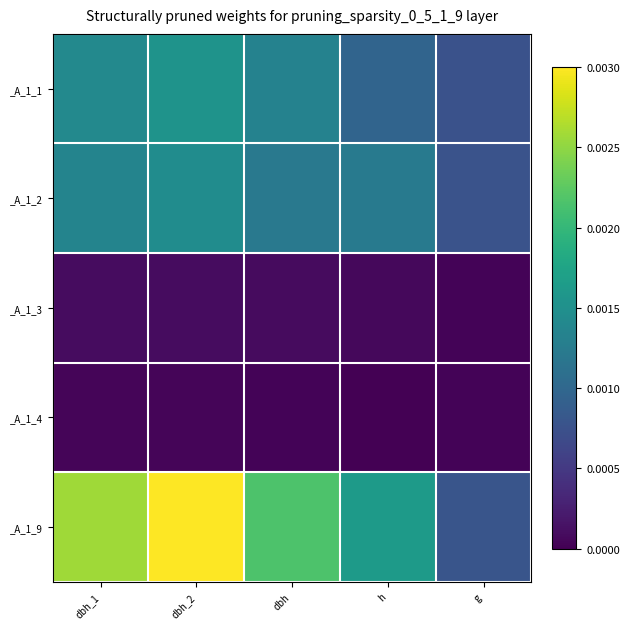

Between g and dbh_2, which is larger?

dbh_2